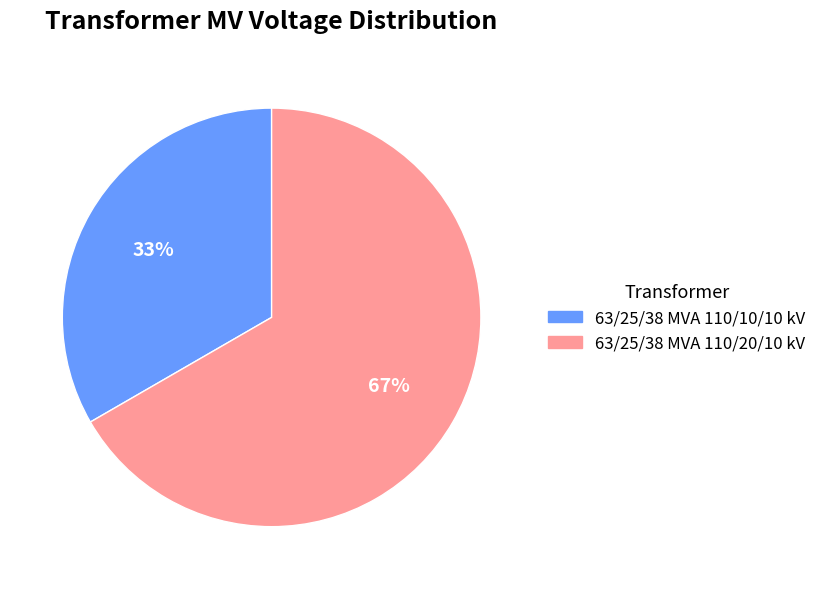

Is it true that 63/25/38 MVA 110/10/10 kV is 33% of the pie?

True